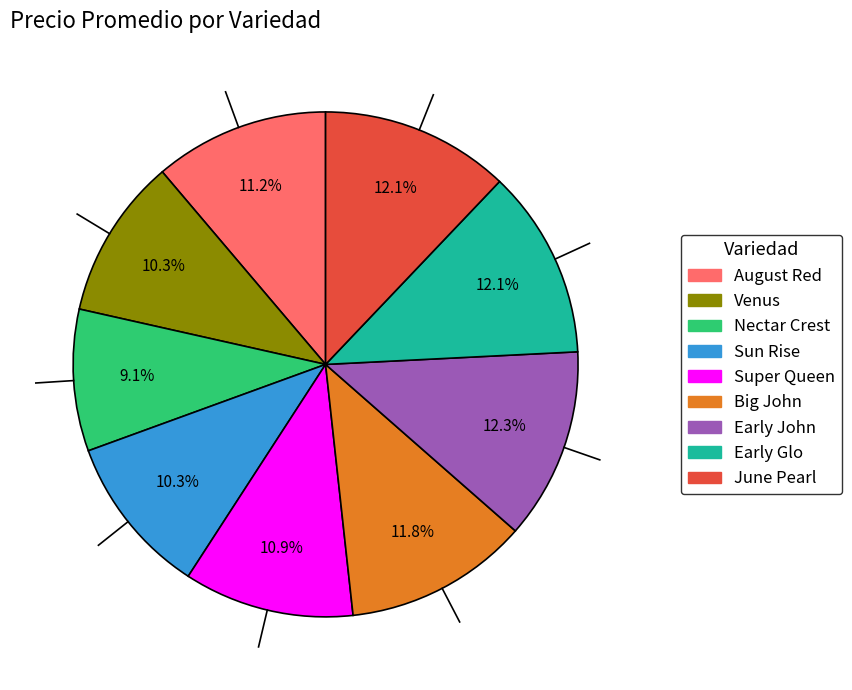

Which has a higher value, Big John or Sun Rise?

Big John